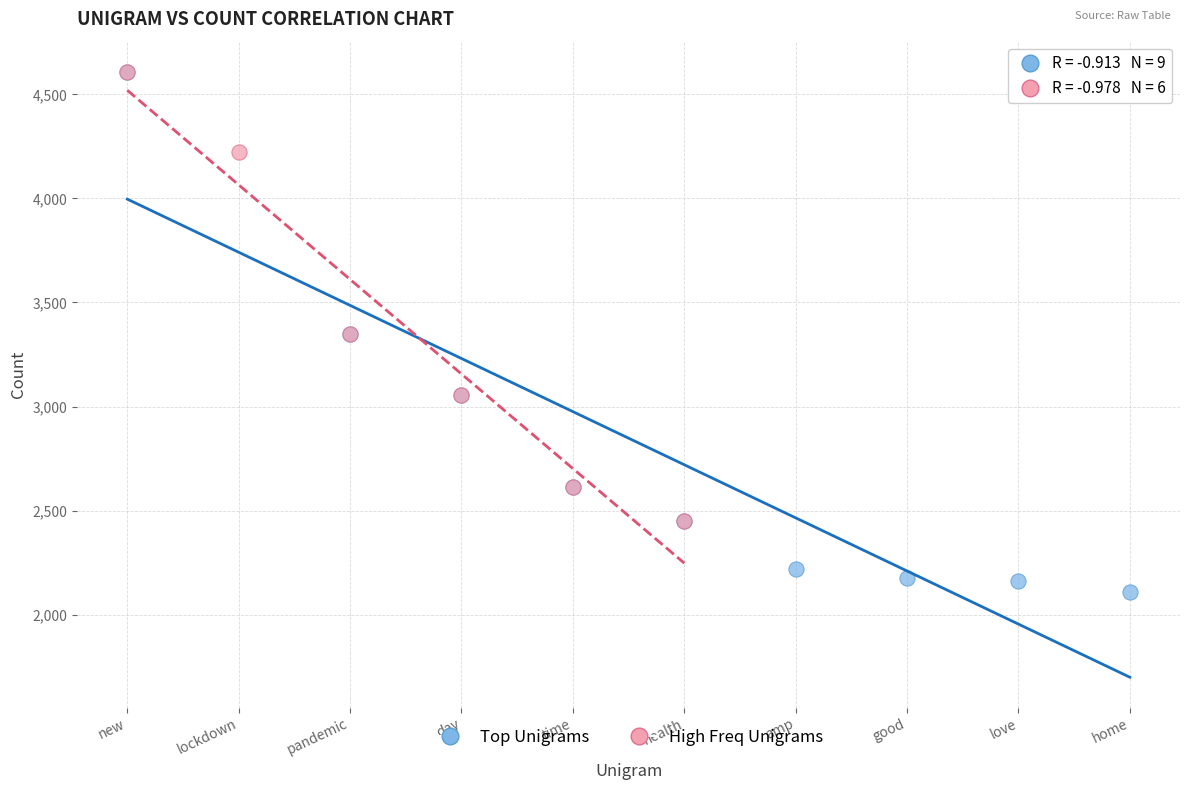

Which series contains the lowest Y value?

Top Unigrams